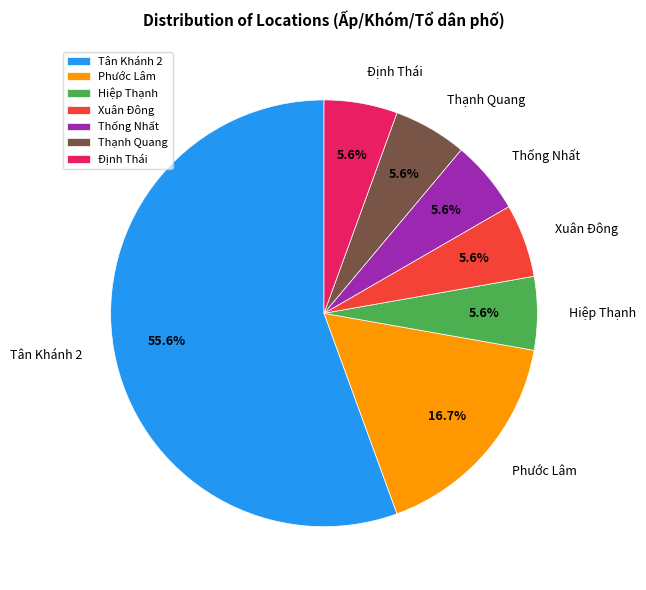

What portion of the pie excludes Định Thái?

94.4%